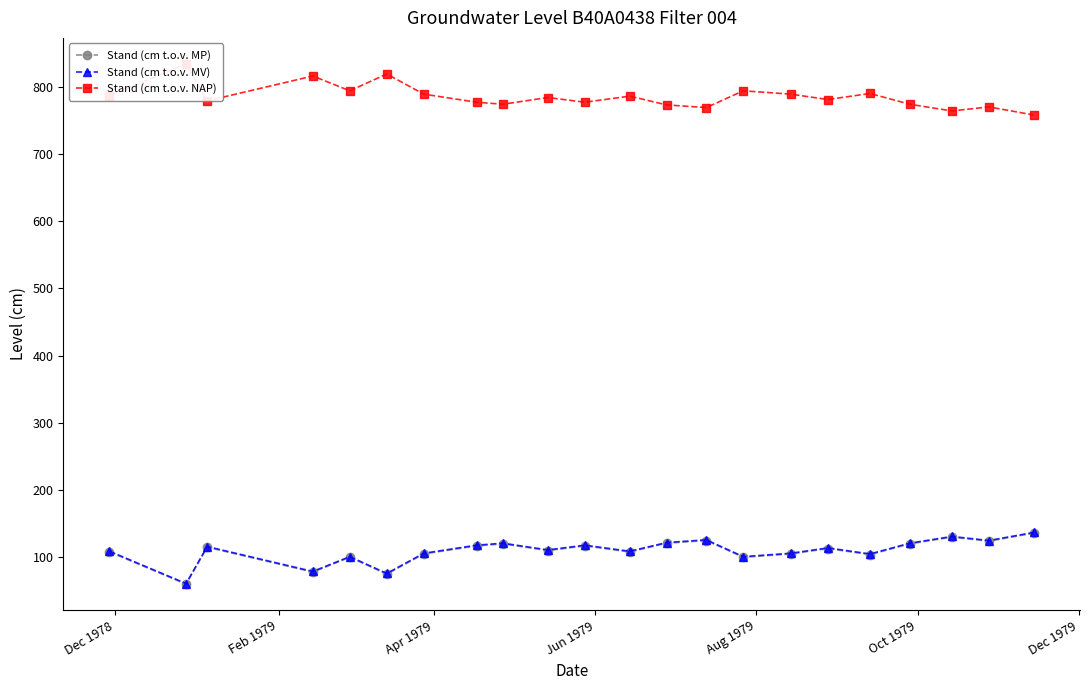

True or false: Stand (cm t.o.v. MV) and Stand (cm t.o.v. MP) cross at least once.

False